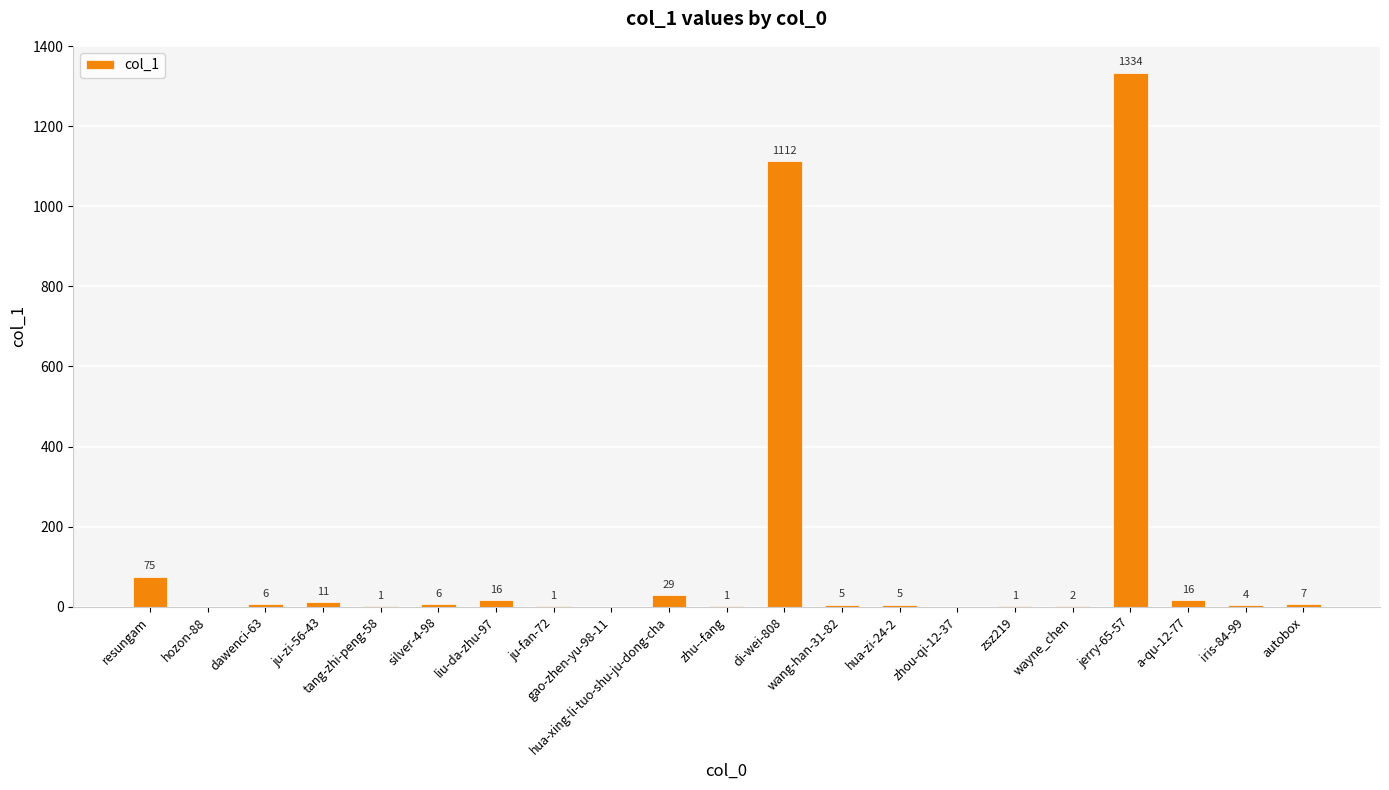

Reading right to left, transcribe all the data shown in this chart.

autobox=7	iris-84-99=4	a-qu-12-77=16	jerry-65-57=1334	wayne_chen=2	zsz219=1	zhou-qi-12-37=0	hua-zi-24-2=5	wang-han-31-82=5	di-wei-808=1112	zhu--fang=1	hua-xing-li-tuo-shu-ju-dong-cha=29	gao-zhen-yu-98-11=0	ju-fan-72=1	liu-da-zhu-97=16	silver-4-98=6	tang-zhi-peng-58=1	ju-zi-56-43=11	dawenci-63=6	hozon-88=0	resungam=75